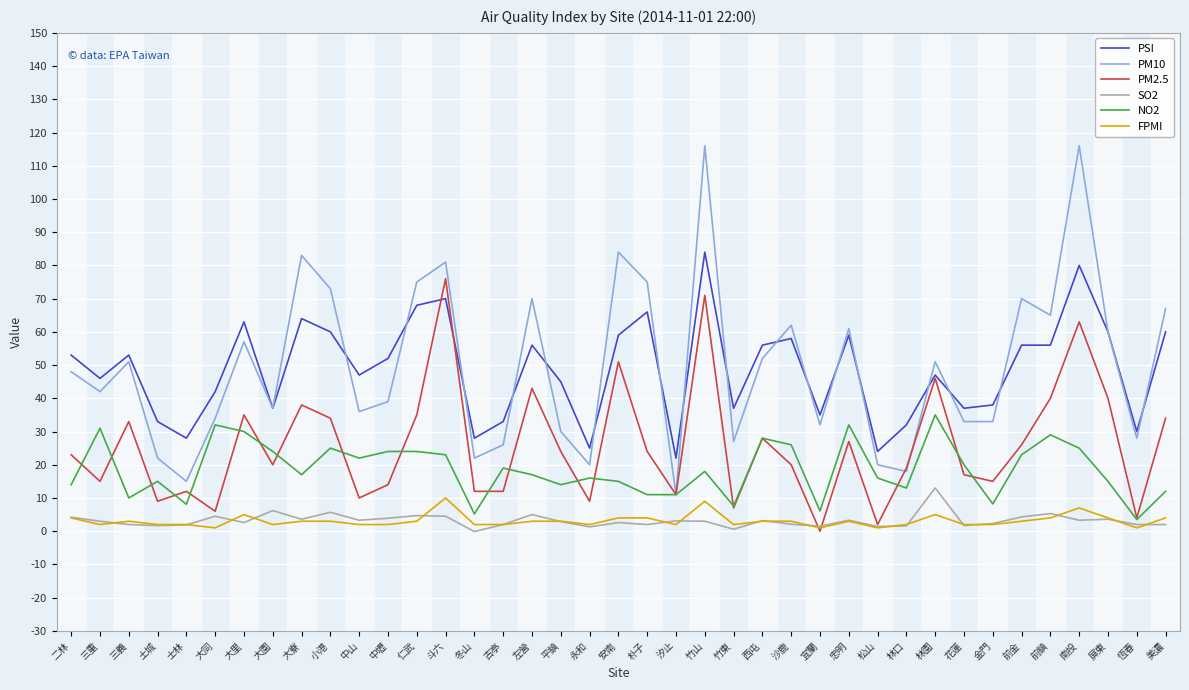

True or false: PM10 has more than 2 points higher than both neighbors.

True